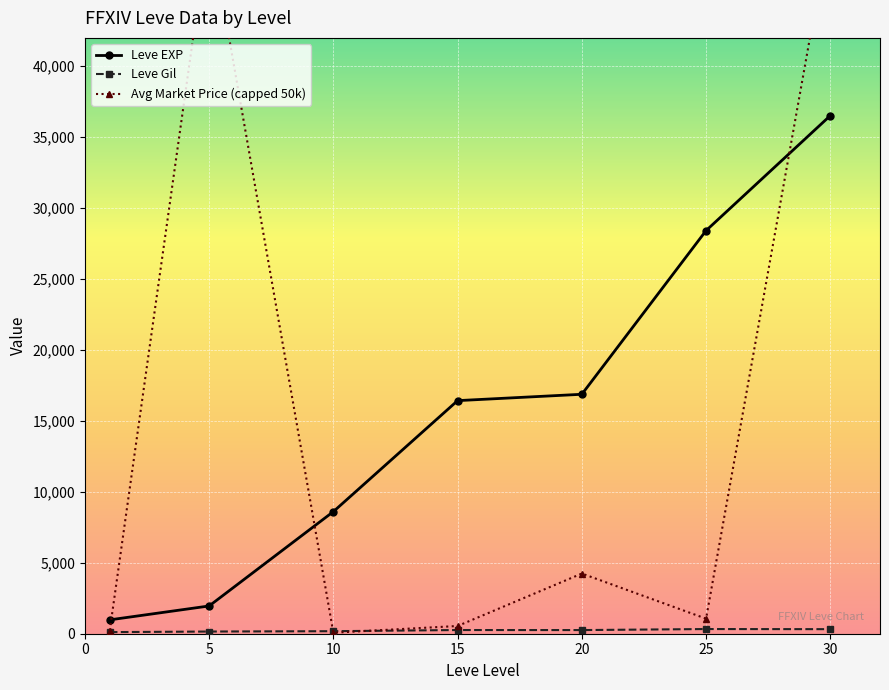

In Avg Market Price (capped 50k), how many points are higher than both neighbors (excluding endpoints)?

2